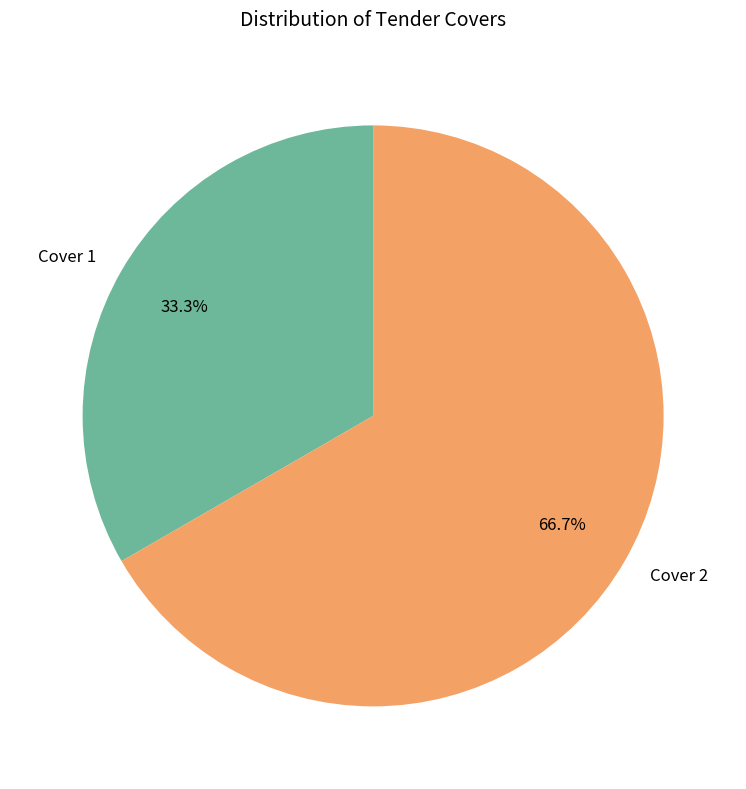

The Cover 2 slice represents 80% of the pie. True or false?

False